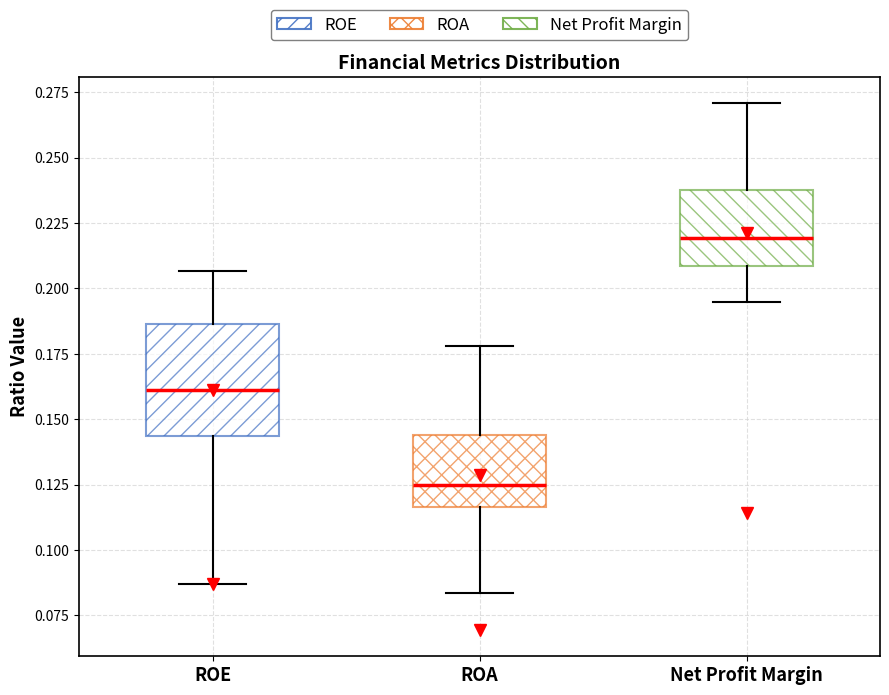

Reading left to right, transcribe this box plot: for each box, give where its median line is, the range the box spans, and where its two whiskers end, as read against the y-axis. The values are not printed on the chart, so give them approximately, as read against the axis.

ROE: median 0.160, box 0.145 to 0.185, whiskers 0.085 to 0.205
ROA: median 0.125, box 0.115 to 0.145, whiskers 0.085 to 0.180
Net Profit Margin: median 0.220, box 0.210 to 0.240, whiskers 0.195 to 0.270